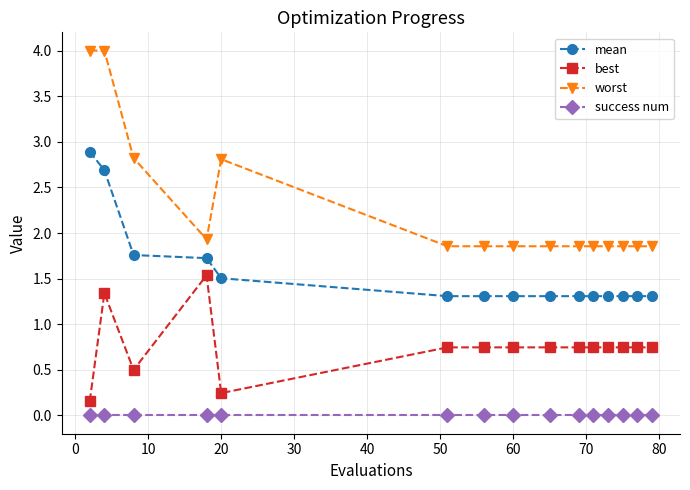

What is the maximum value shown in the chart?

4.0